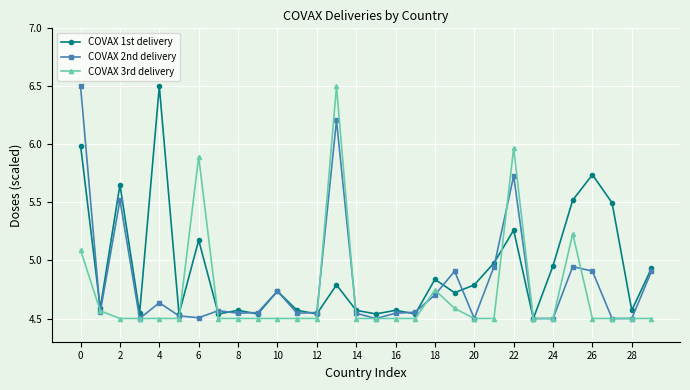

True or false: COVAX 1st delivery has more than 2 points higher than both neighbors.

True